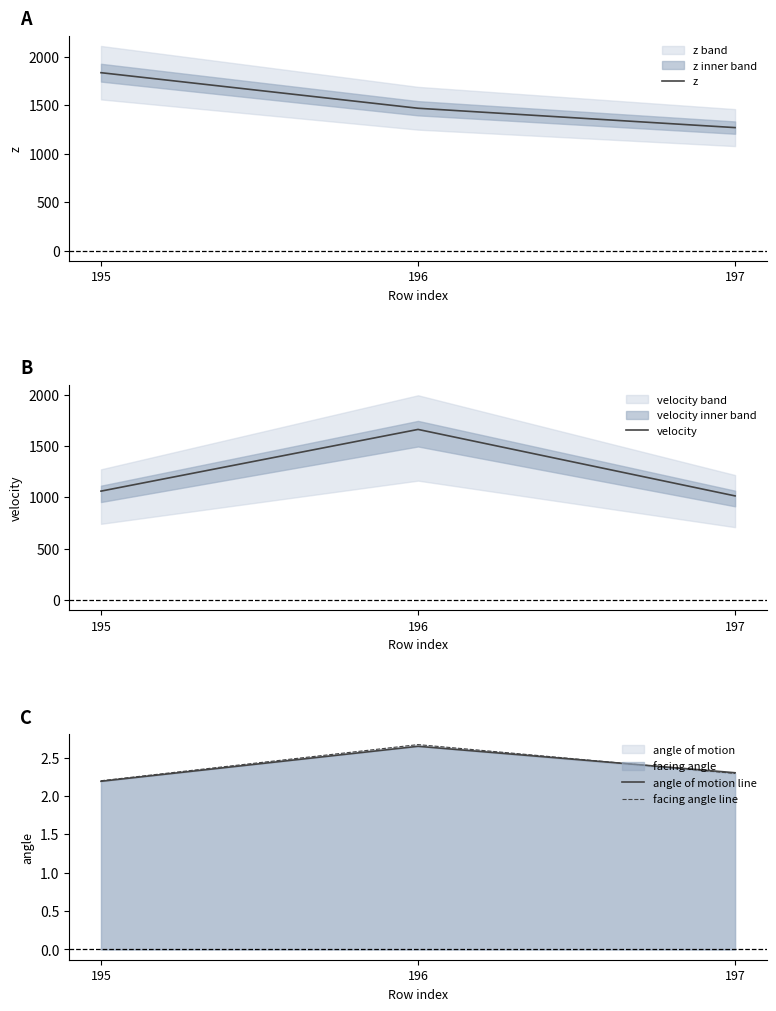

At 196, list the series in order from largest to smallest.

velocity, z, facing angle line, angle of motion line